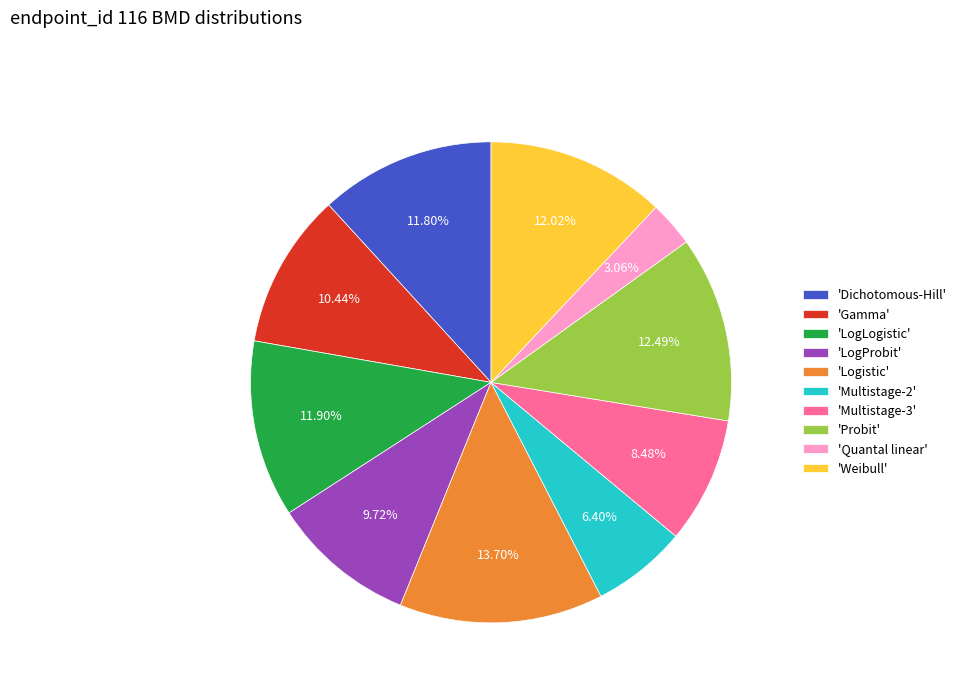

How many segments does this pie chart have?

10